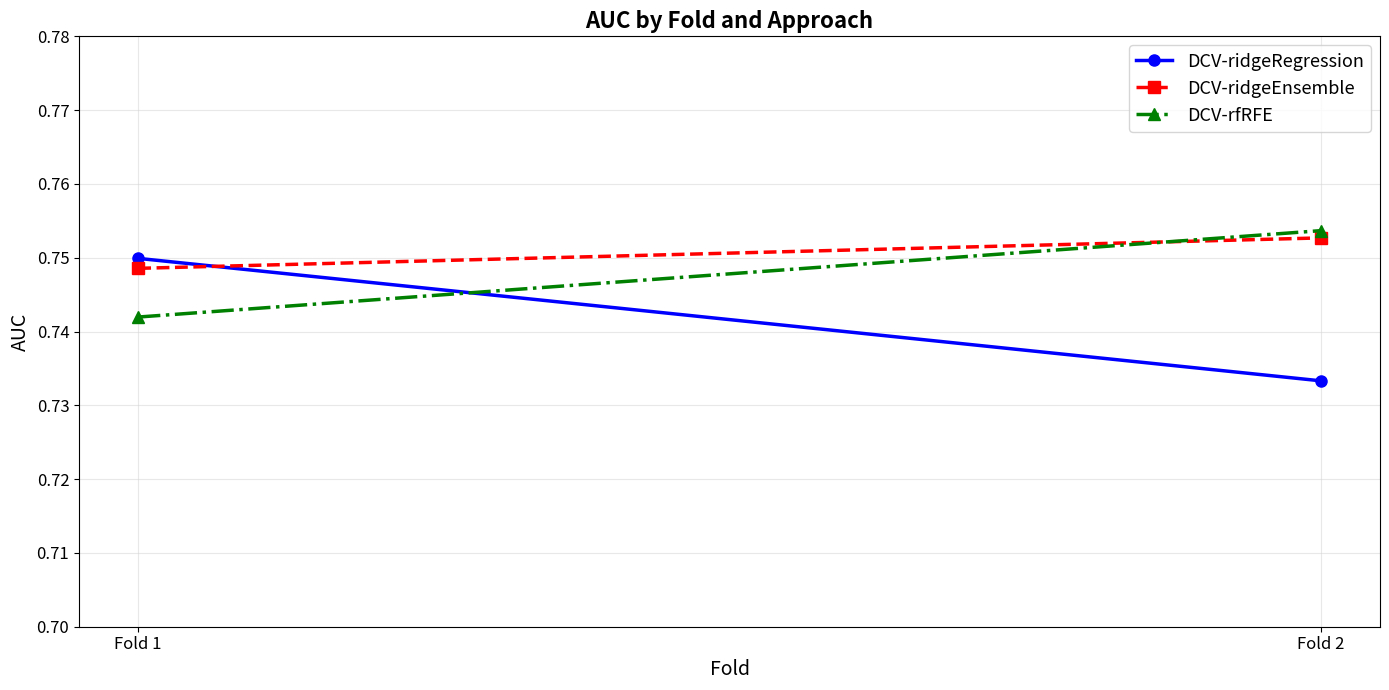

List the series in order of their overall mean, lowest first.

DCV-ridgeRegression, DCV-rfRFE, DCV-ridgeEnsemble